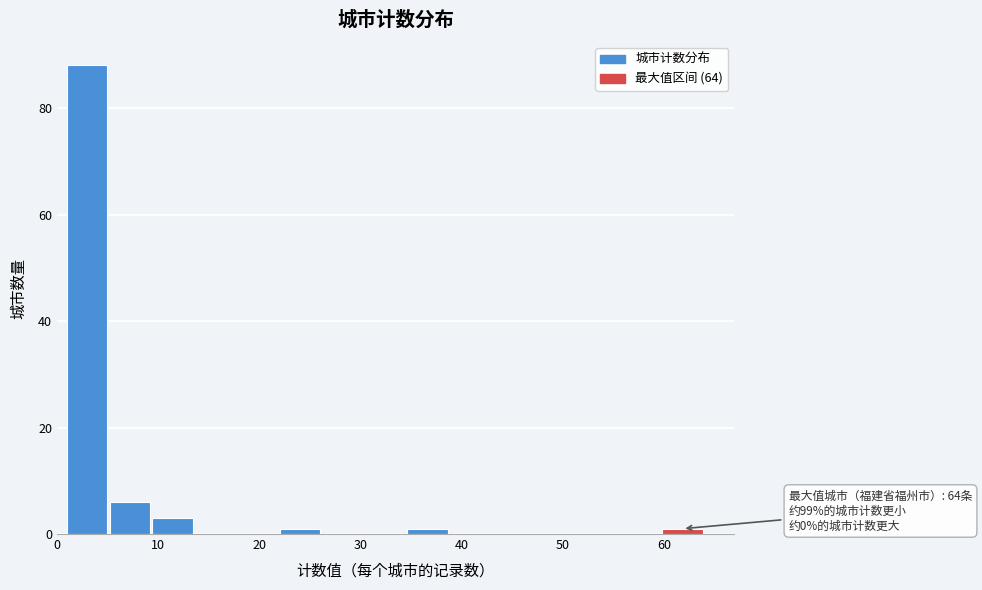

Over which range of the x-axis is the bar tallest?

1.0 to 5.2